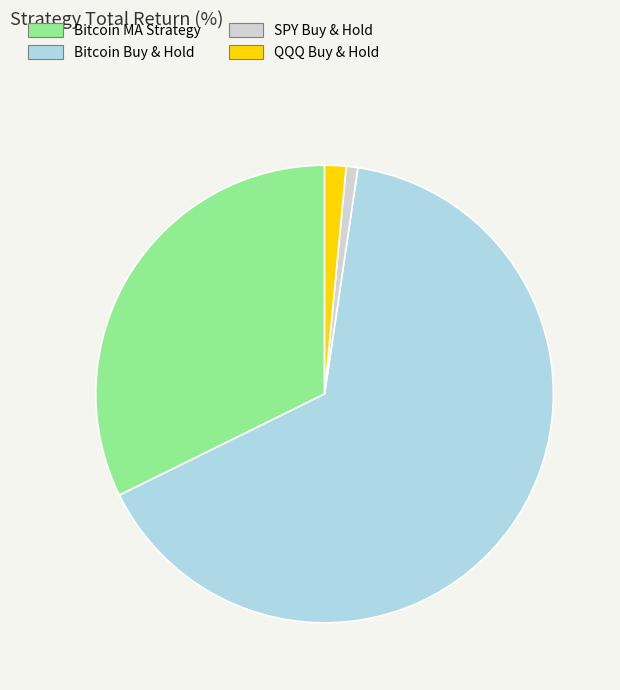

How many slices are in this pie chart?

4